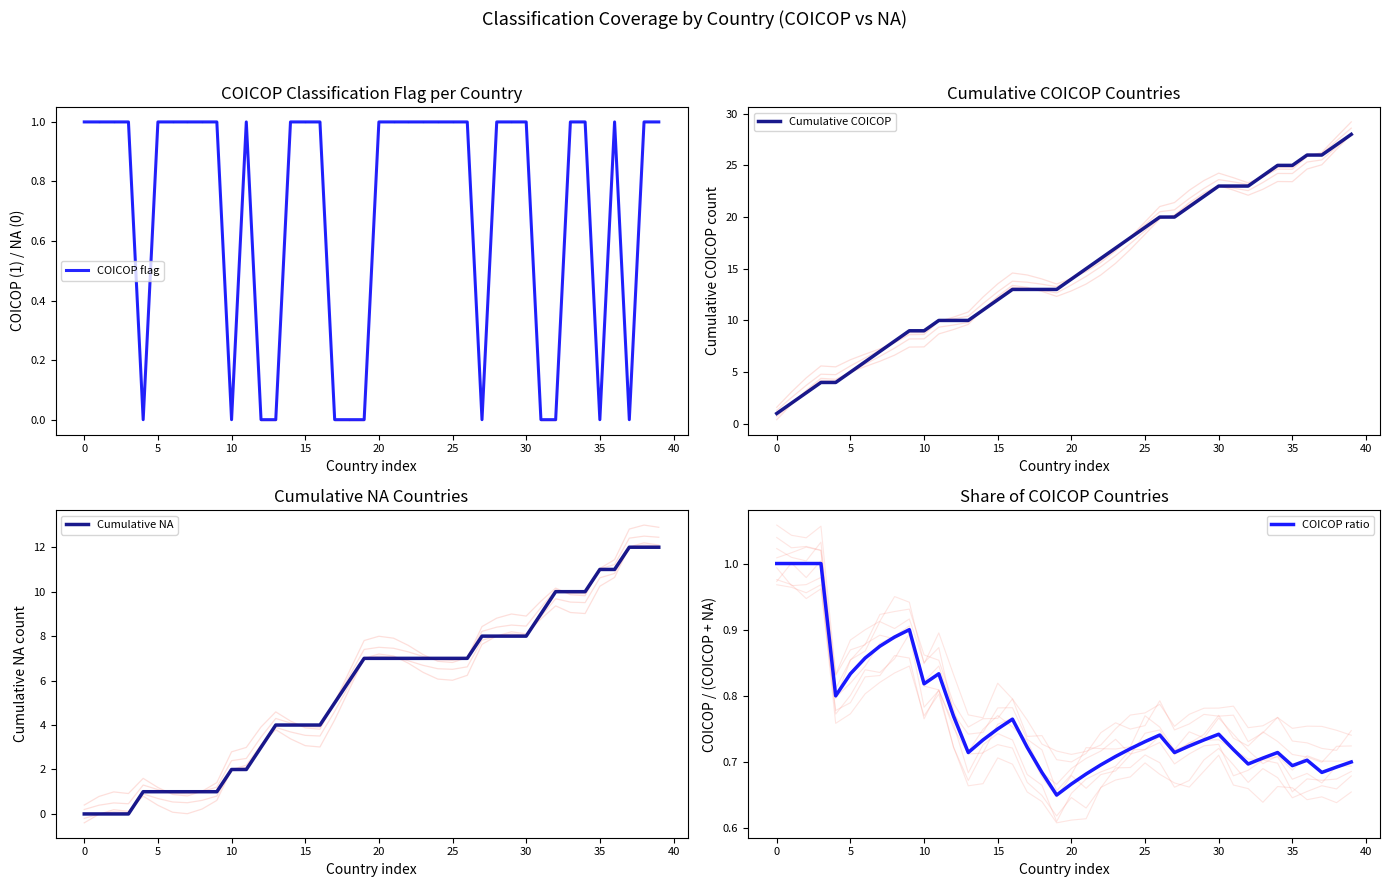

Between 32 and 35, which series saw the biggest shift?

Cumulative COICOP